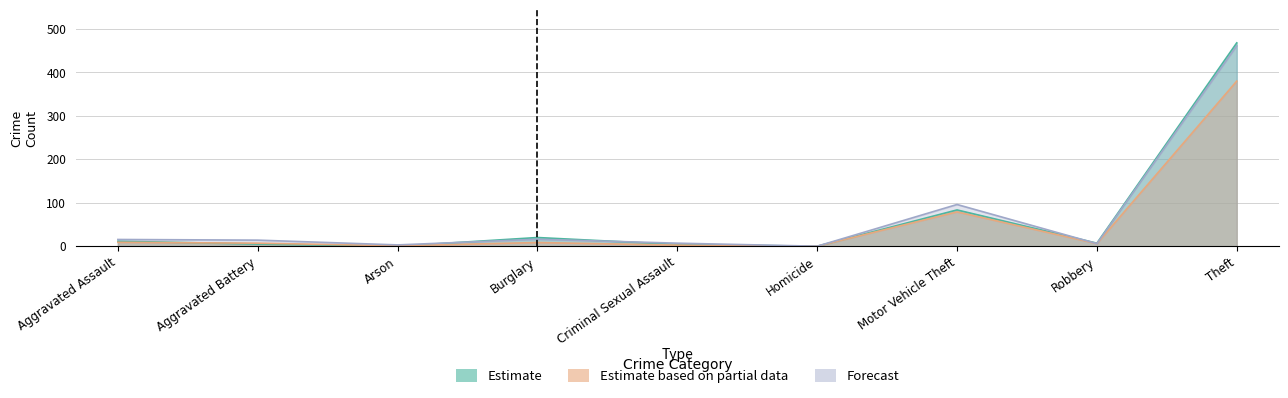

At which category is the sum across all series the highest?

Theft